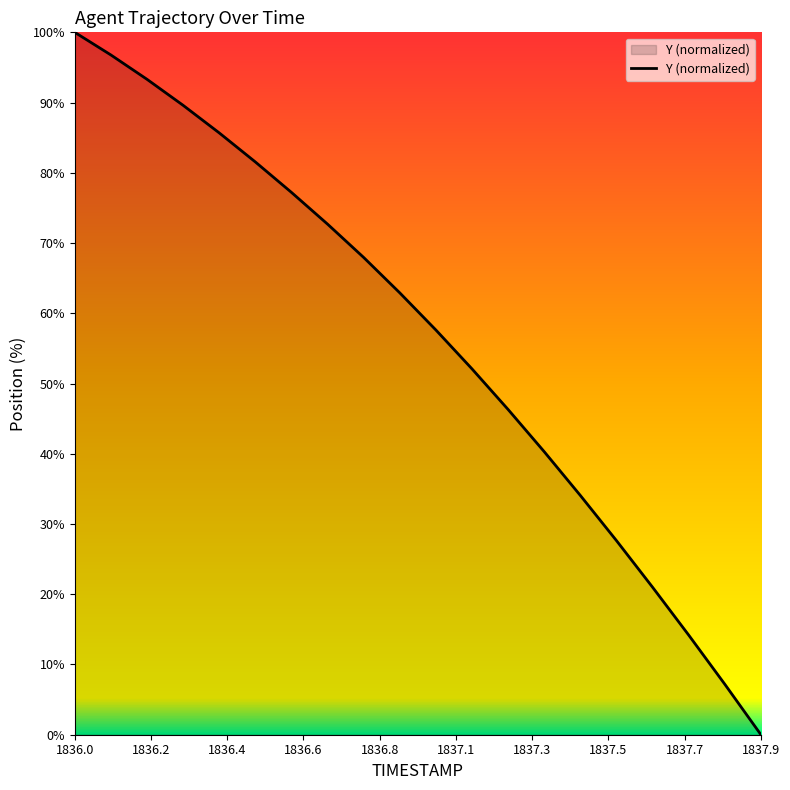

How many lines are shown in the chart?

1